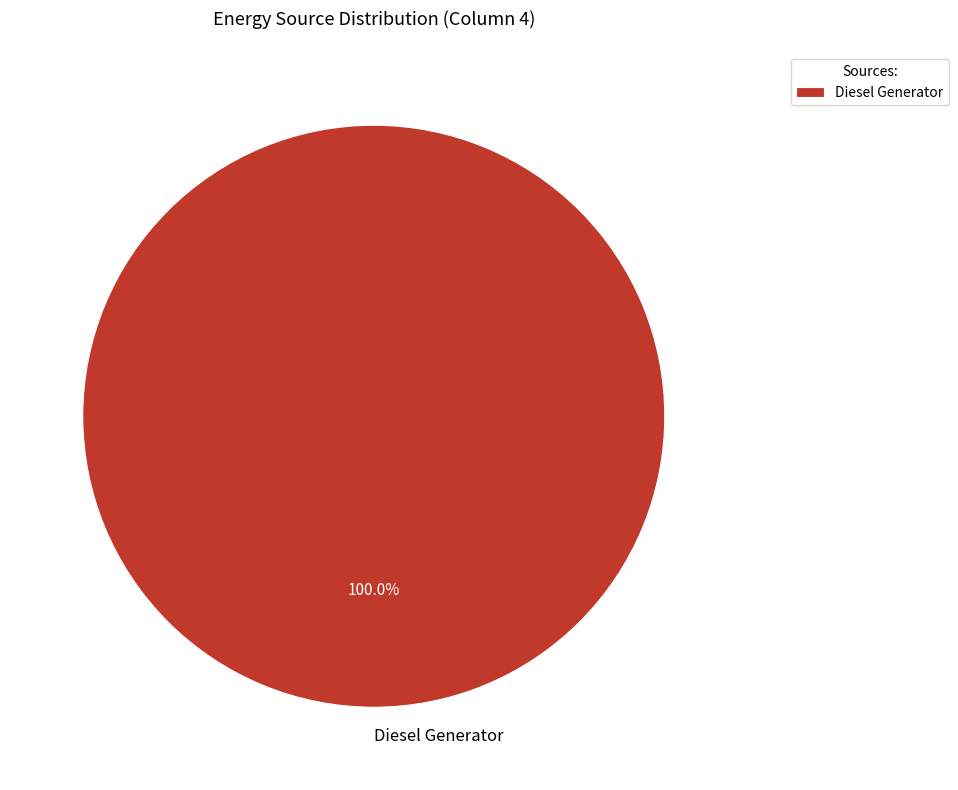

Rank the categories by value from highest to lowest.

Diesel Generator